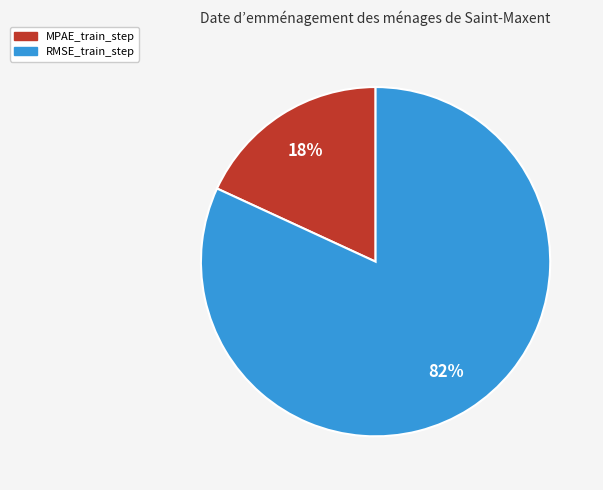

To the nearest percent, what is the difference between the RMSE_train_step and MPAE_train_step slice percentages?

64%